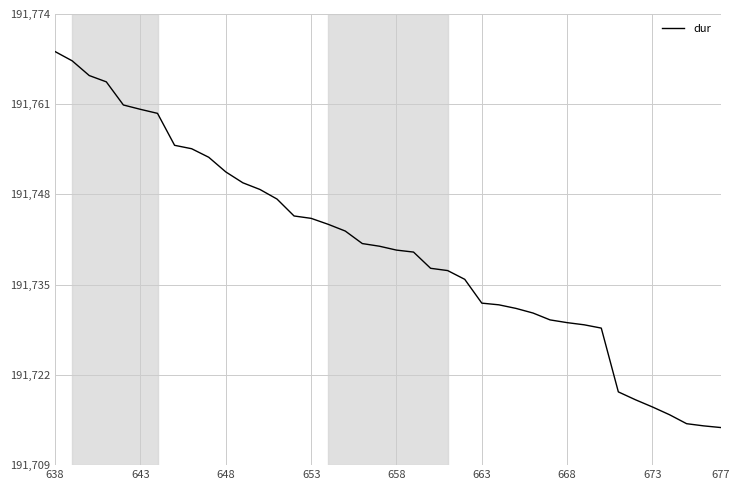

What is the greatest value displayed?

191769.3